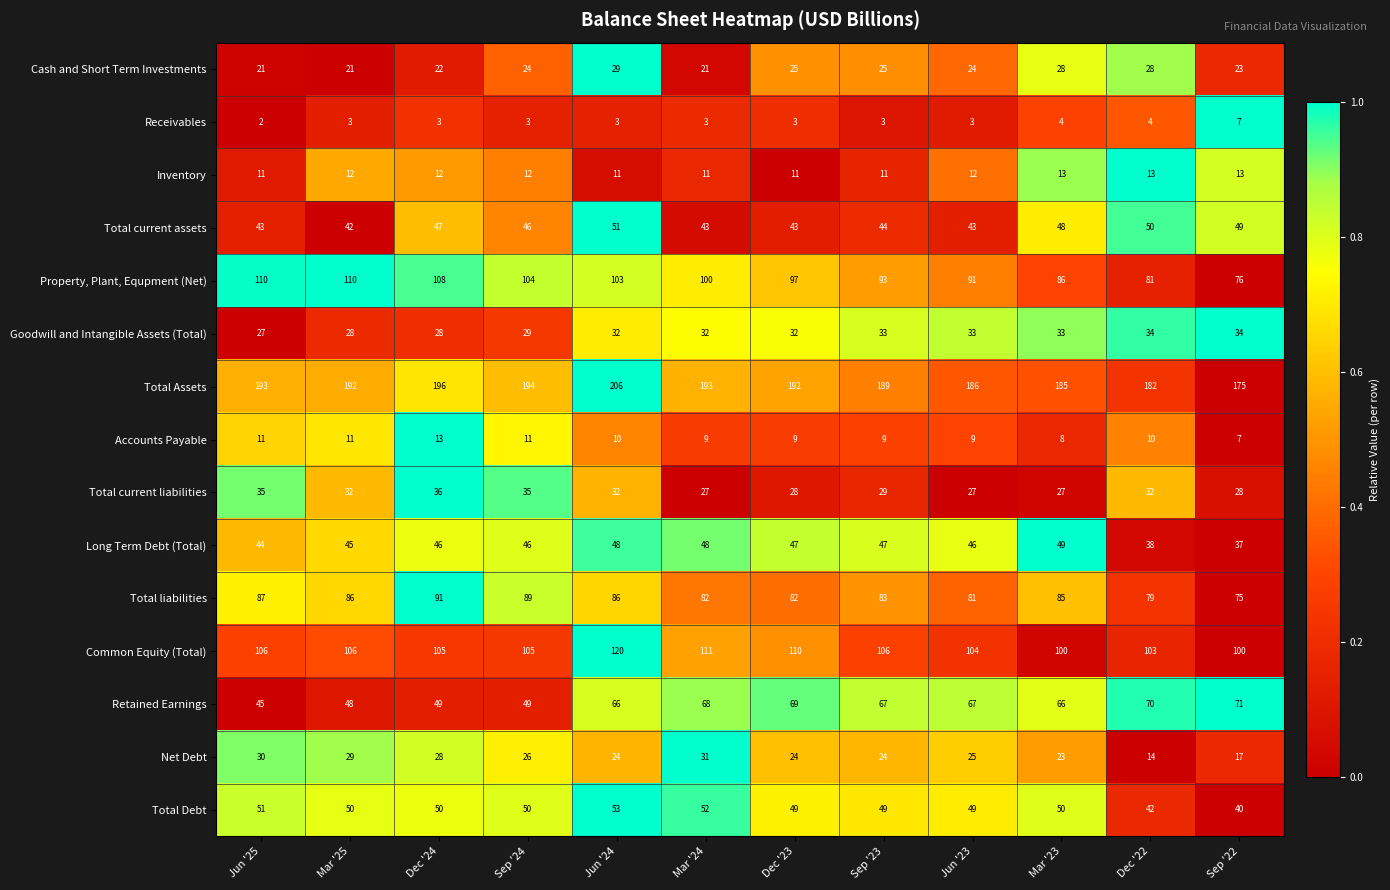

Rank the series at Mar '23 from highest to lowest value.

Total Assets, Common Equity (Total), Property, Plant, Equpment (Net), Total liabilities, Retained Earnings, Total Debt, Long Term Debt (Total), Total current assets, Goodwill and Intangible Assets (Total), Cash and Short Term Investments, Total current liabilities, Net Debt, Inventory, Accounts Payable, Receivables